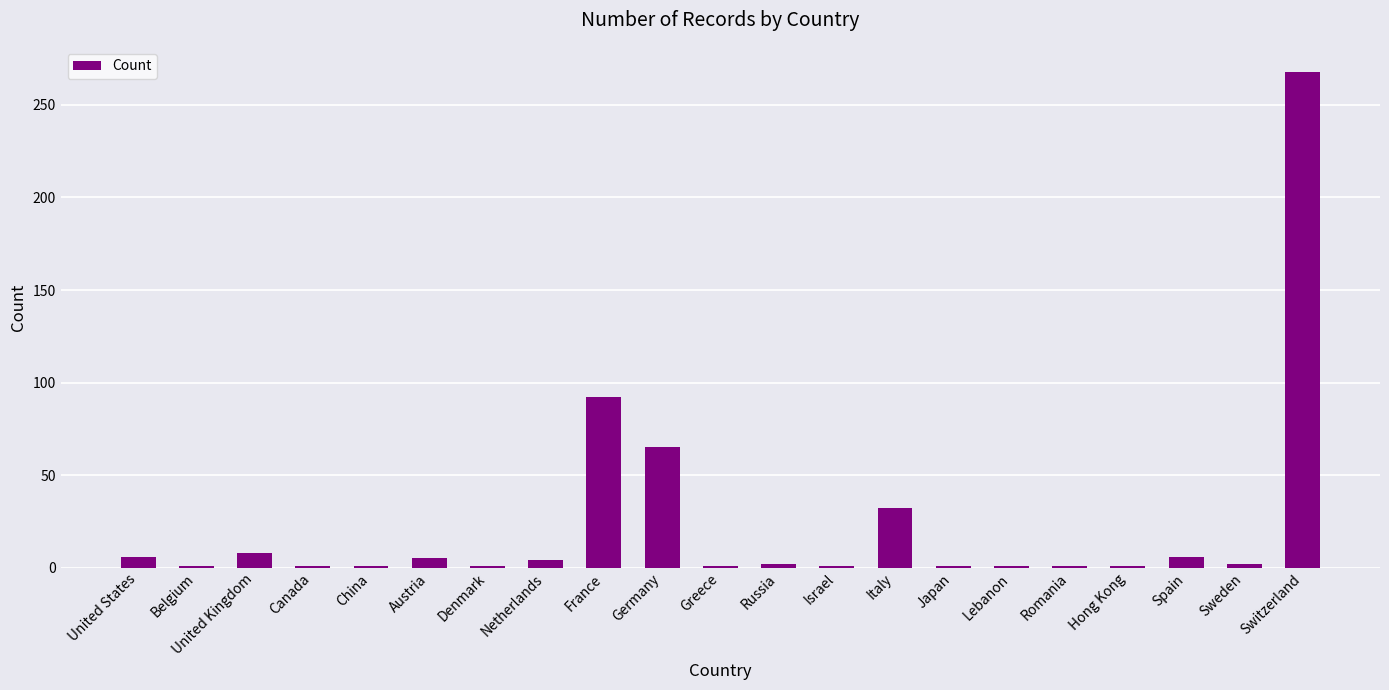

Are the bars horizontal?

No